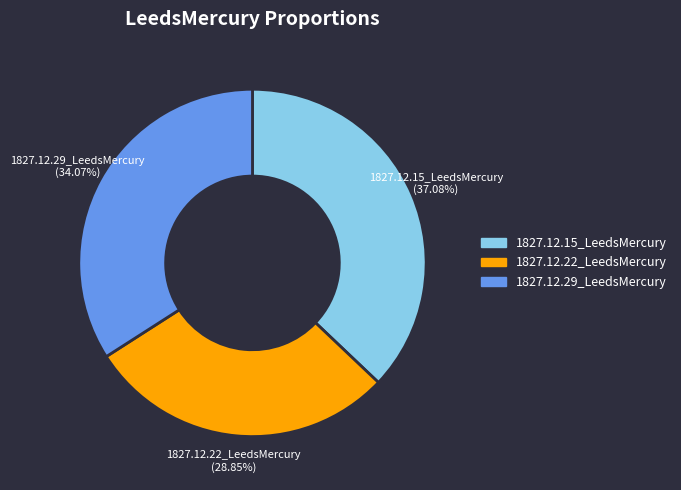

Is there any slice that represents more than half of the pie?

No